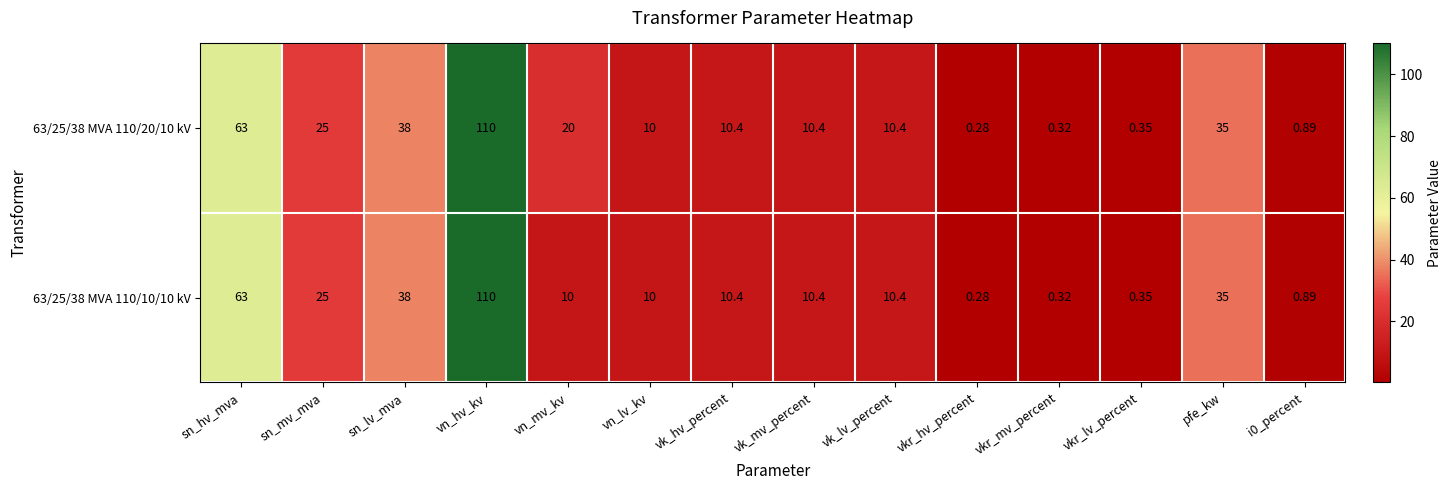

At which category is the sum across all series the highest?

vn_hv_kv